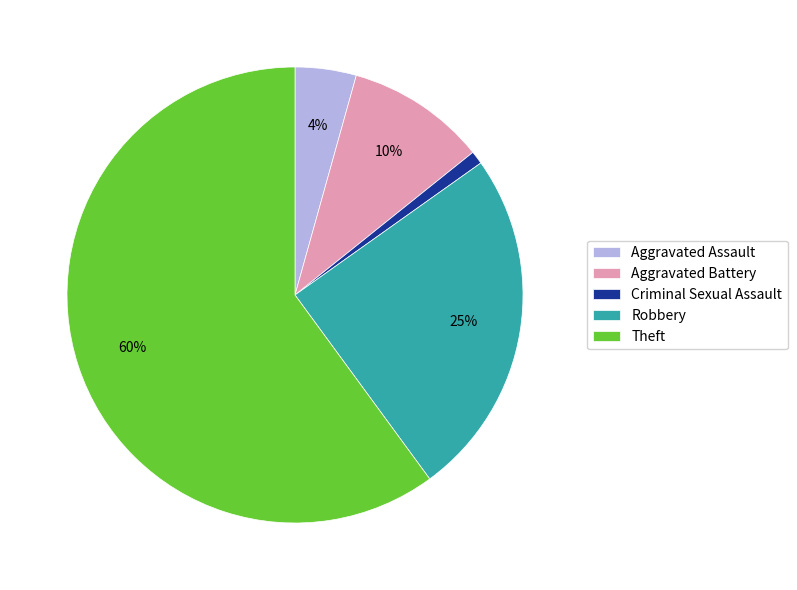

Combined, do Aggravated Battery and Robbery account for over 50%?

No